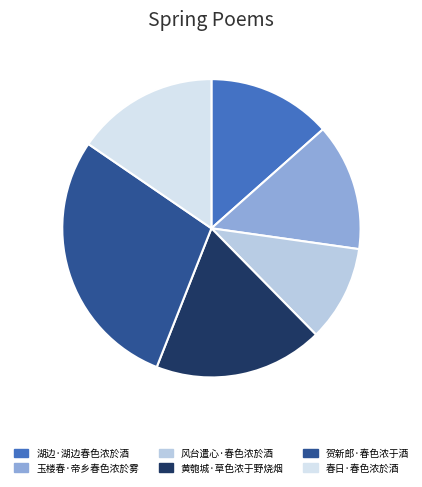

Does 贺新郎·春色浓于酒 represent more than half of the total?

No